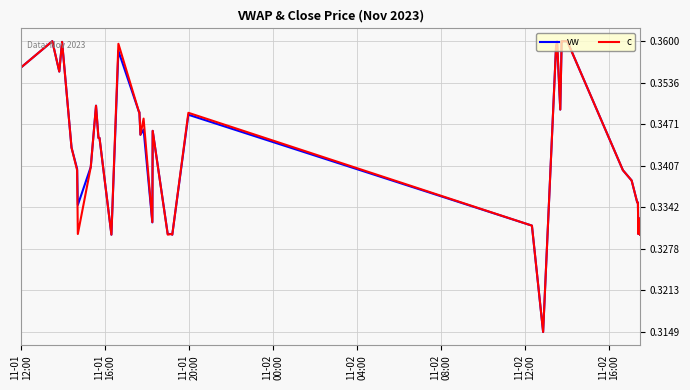

What are all the series names shown in the legend?

vw, c